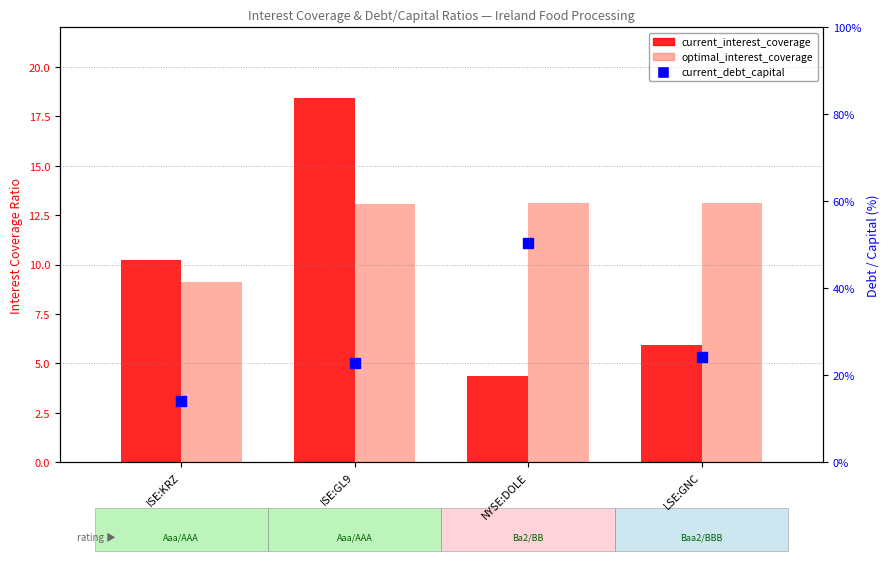

At how many categories does at least one series exceed 15?

1